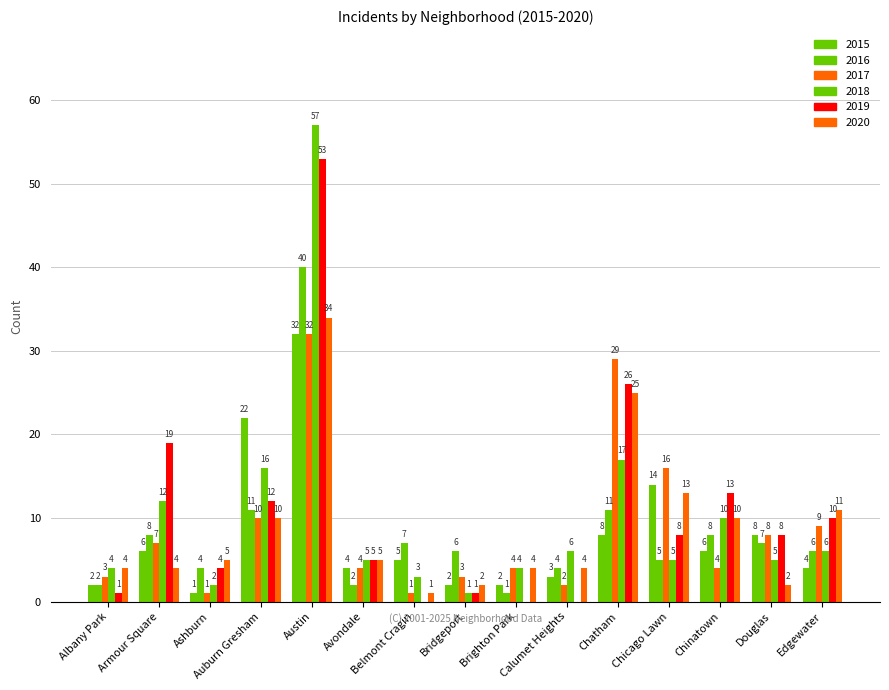

Rank the series by their maximum value, from highest to lowest.

2018, 2019, 2016, 2020, 2015, 2017